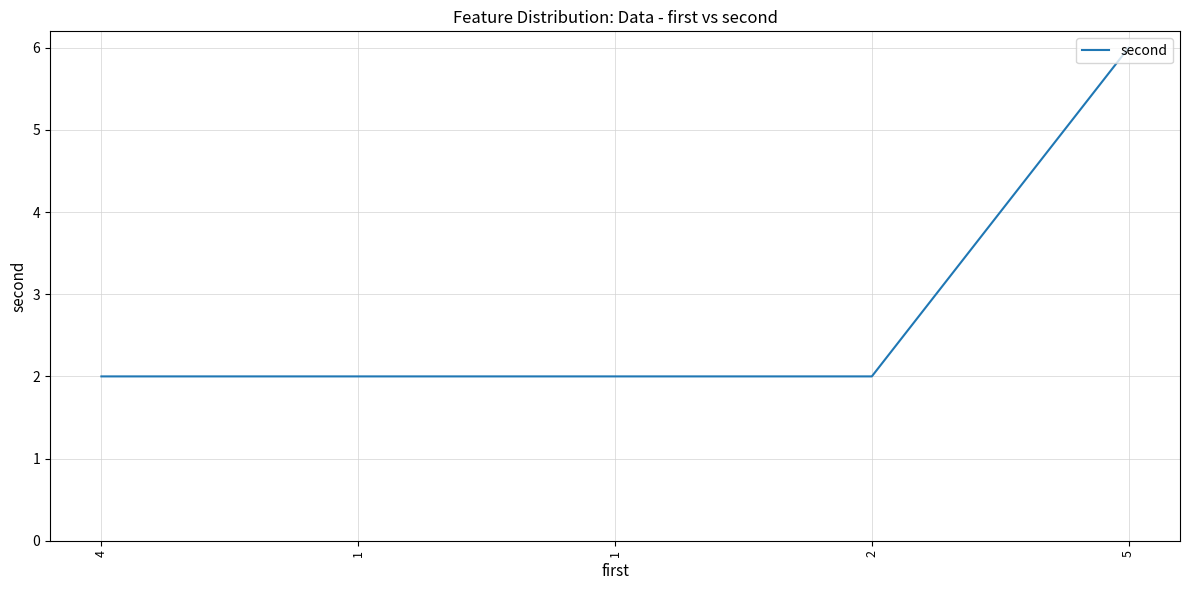

Reading right to left, what are all the values shown in this chart?

5=6	2=2	1=2	1=2	4=2